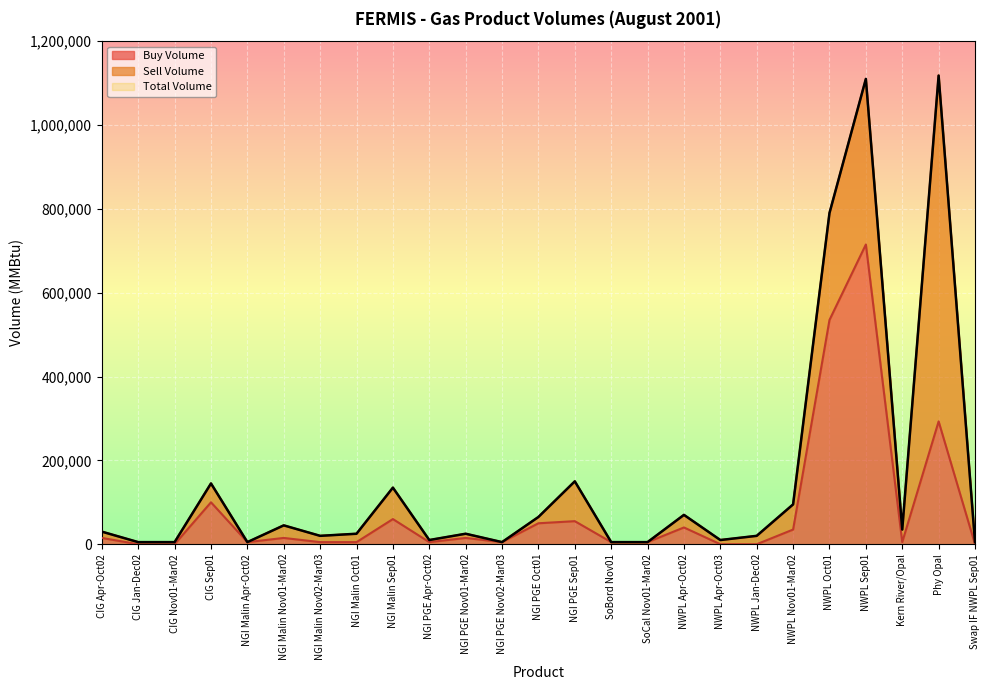

List the labels in order of Total Volume Line value, largest first.

Phy Opal, NWPL Sep01, NWPL Oct01, NGI PGE Sep01, CIG Sep01, NGI Malin Sep01, NWPL Nov01-Mar02, NWPL Apr-Oct02, NGI PGE Oct01, NGI Malin Nov01-Mar02, Kern River/Opal, CIG Apr-Oct02, NGI Malin Oct01, NGI PGE Nov01-Mar02, NGI Malin Nov02-Mar03, NWPL Jan-Dec02, NGI PGE Apr-Oct02, NWPL Apr-Oct03, CIG Jan-Dec02, CIG Nov01-Mar02, NGI Malin Apr-Oct02, NGI PGE Nov02-Mar03, SoBord Nov01, SoCal Nov01-Mar02, Swap IF NWPL Sep01